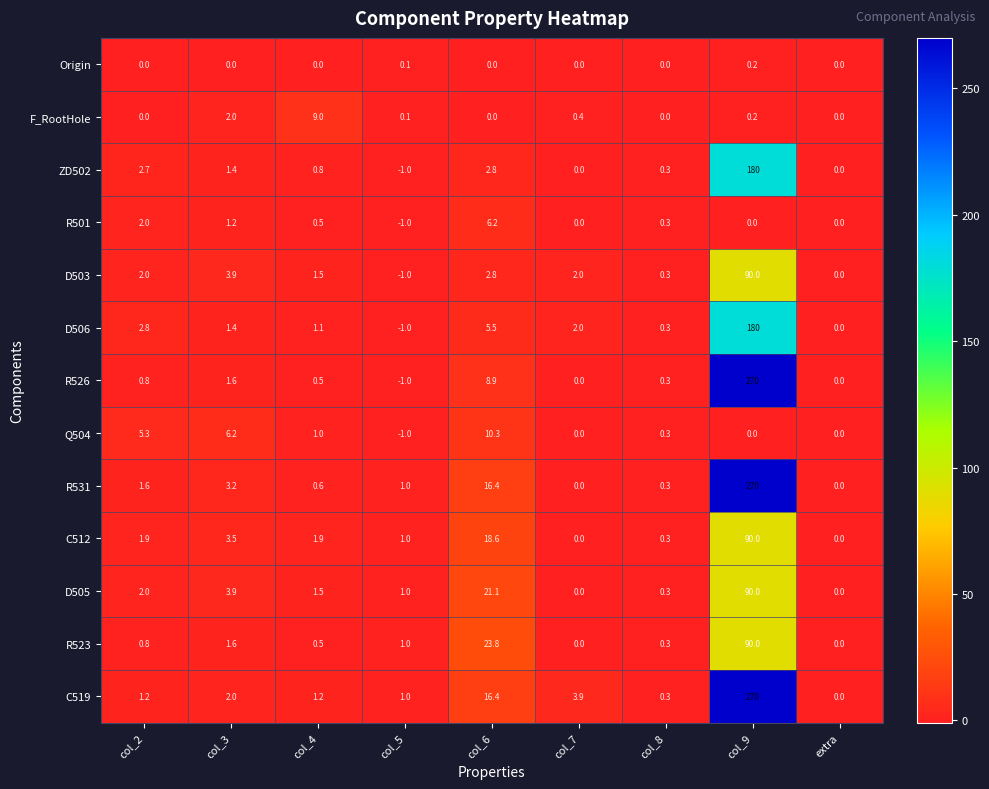

What is the sum of the C512 values at col_6 and col_3?

22.1